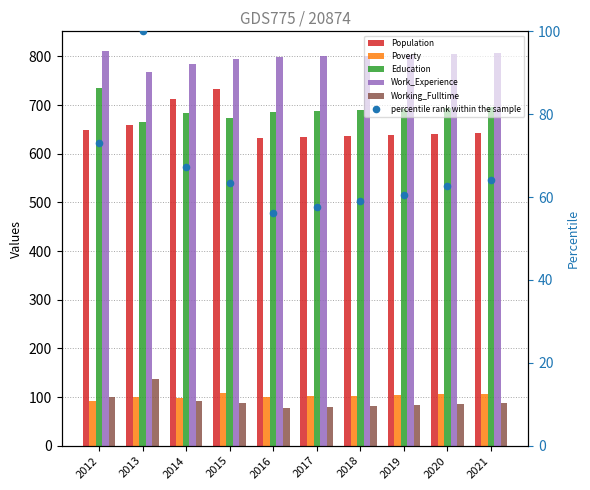

What is the total value across all series at 2020?

2393.8